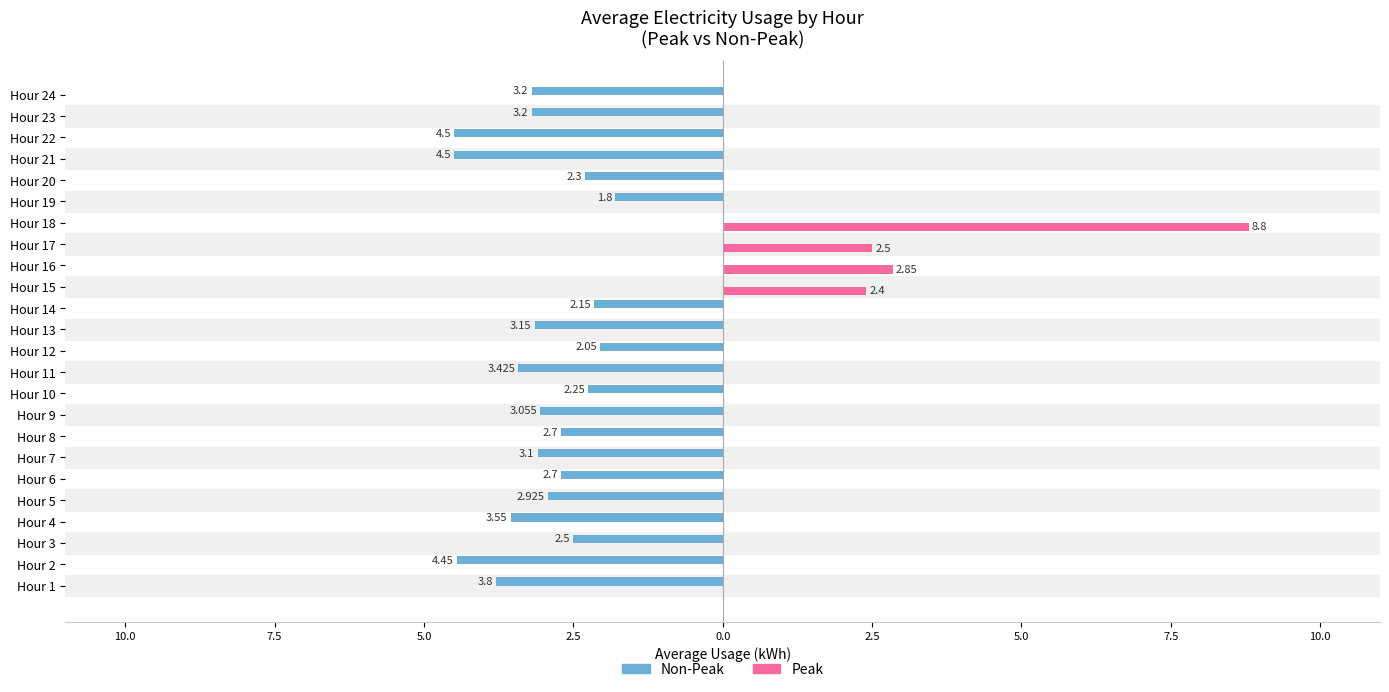

Which series has the widest spread of values?

Peak